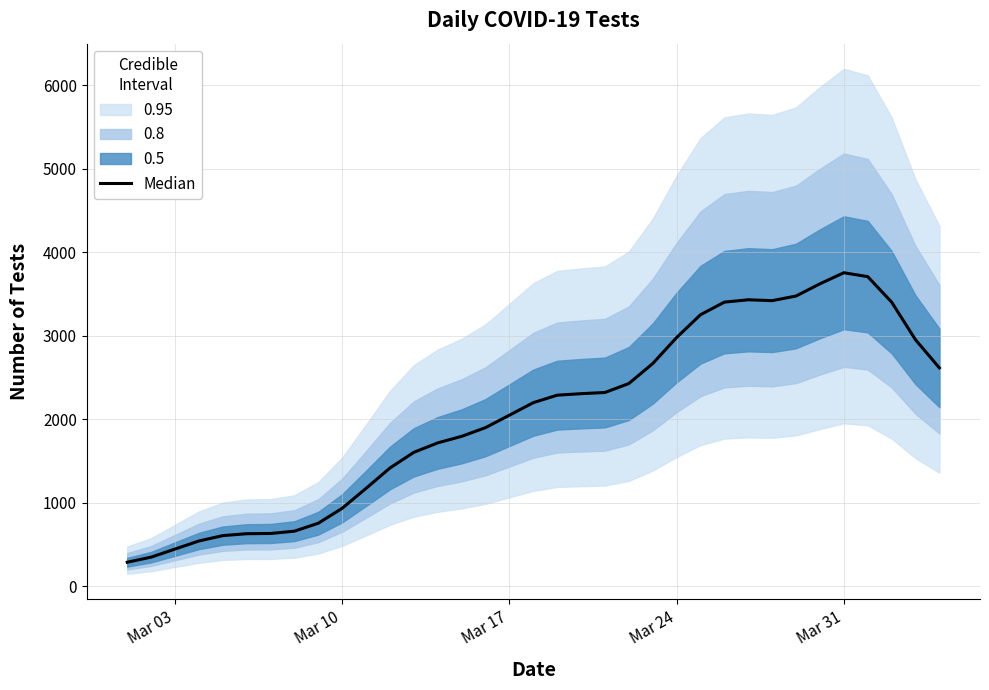

How many values are below 2199?

17